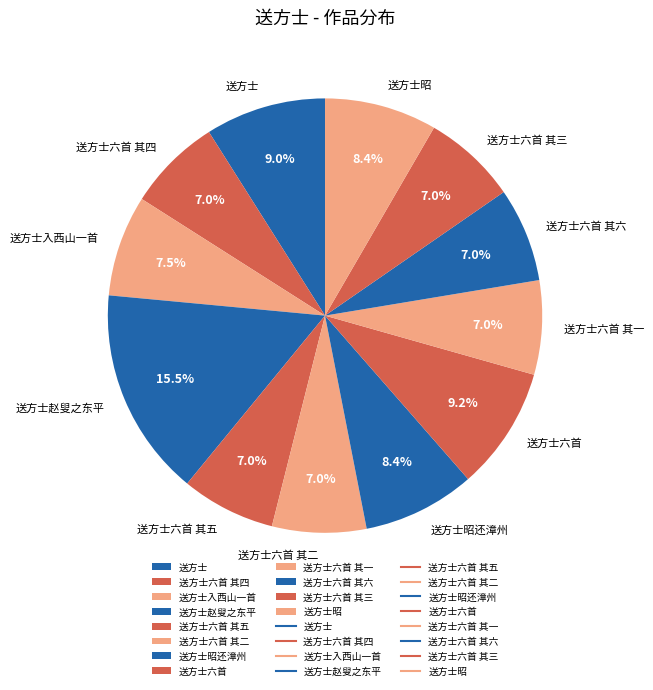

Between 送方士 and 送方士昭还漳州, which is larger?

送方士